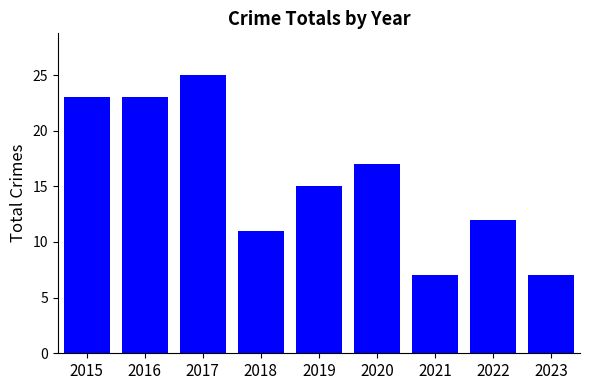

What is the change in value from 2017 to 2019?

-10